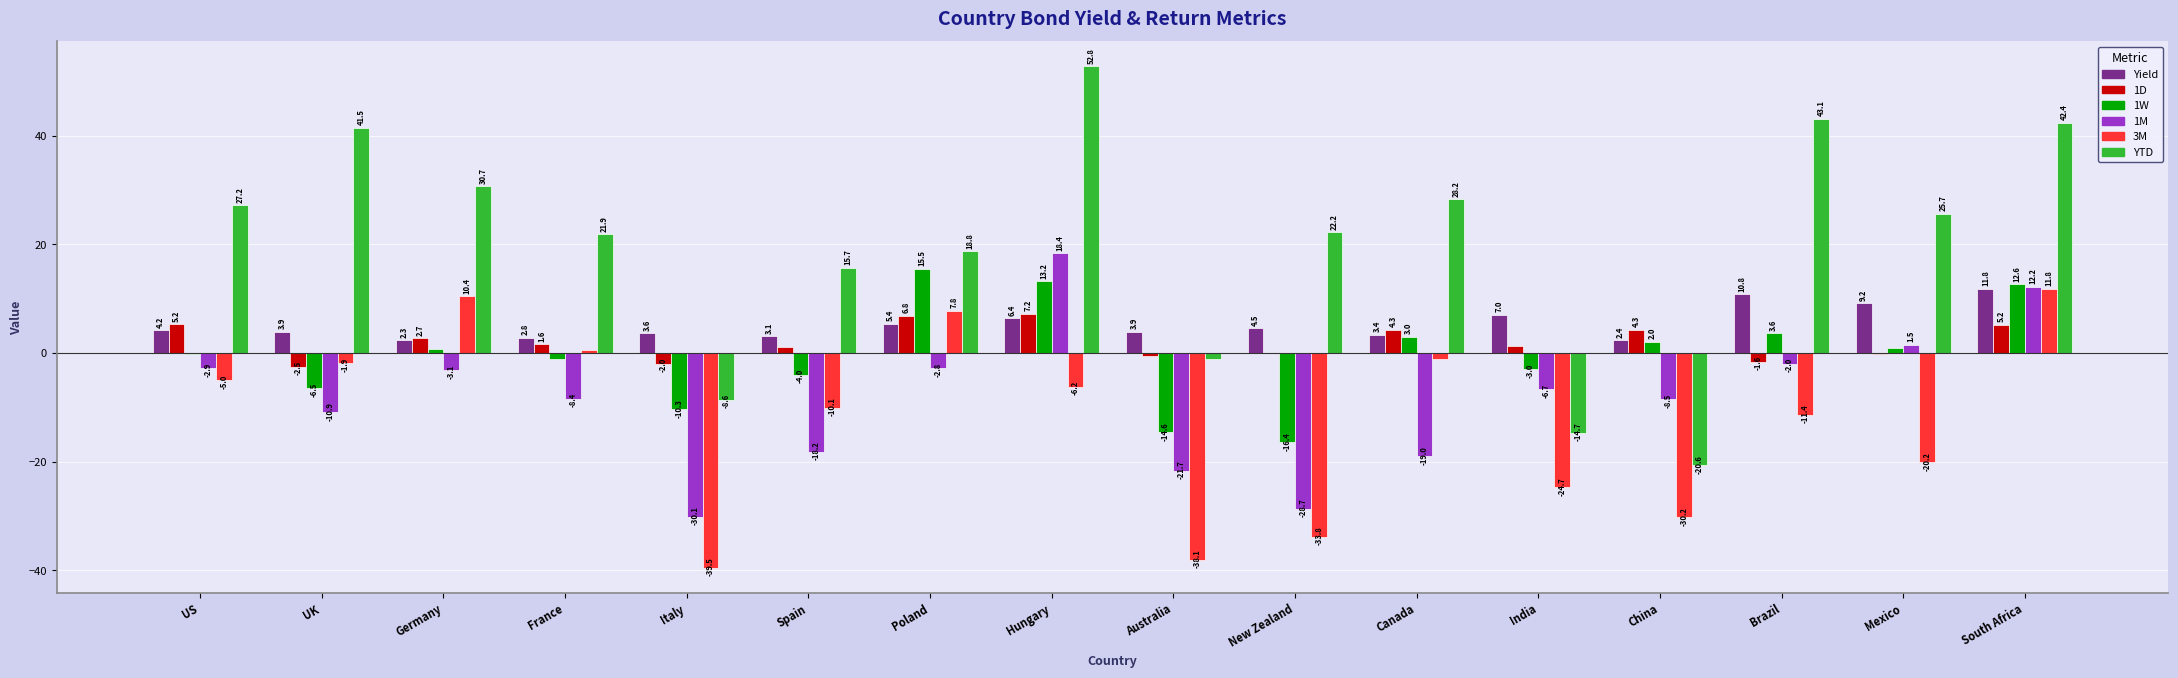

The 3M series shows -16.3 at India. True or false?

False